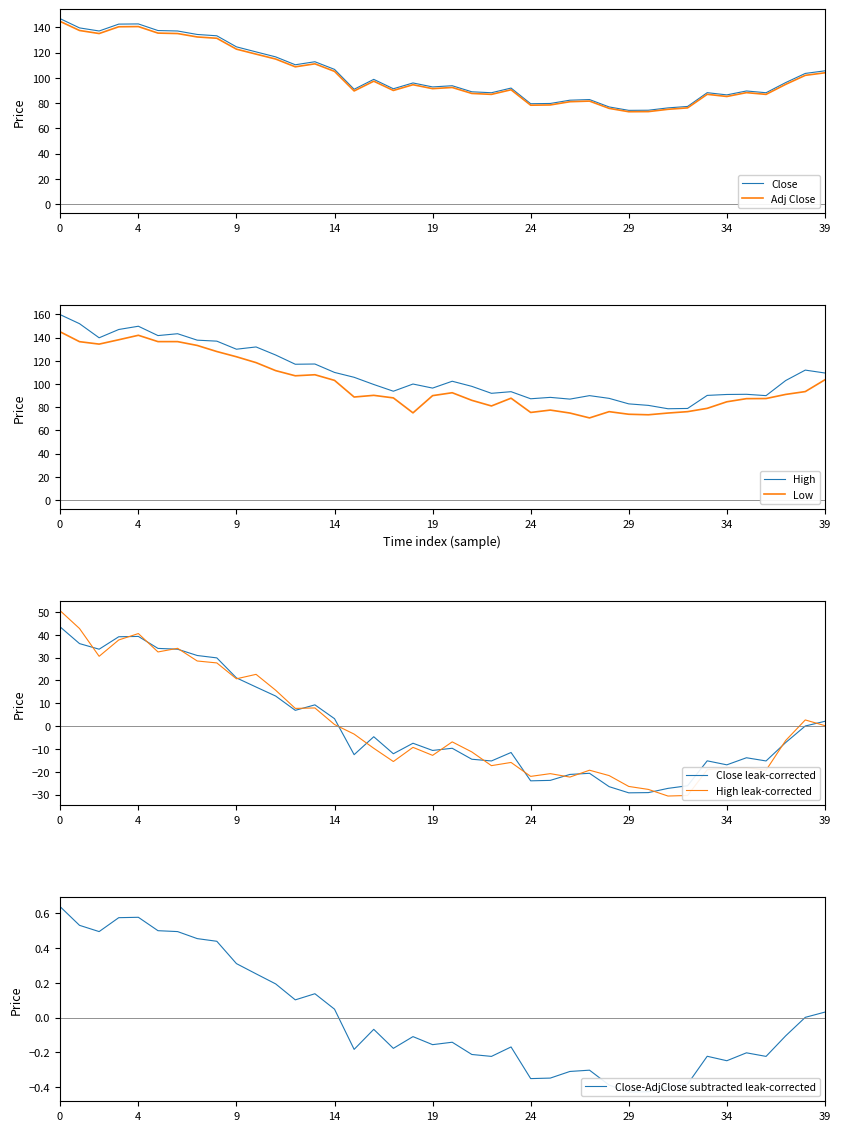

What is the lowest value of the Low series?

70.8